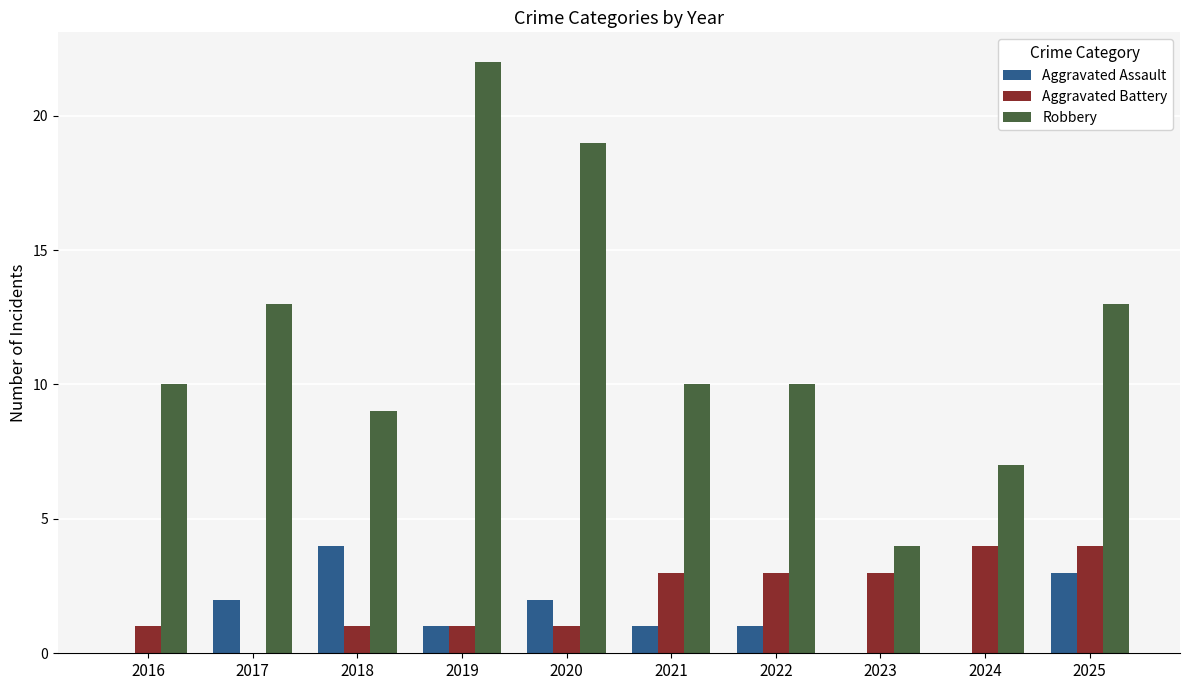

Which series changed the most between 2021 and 2024?

Robbery